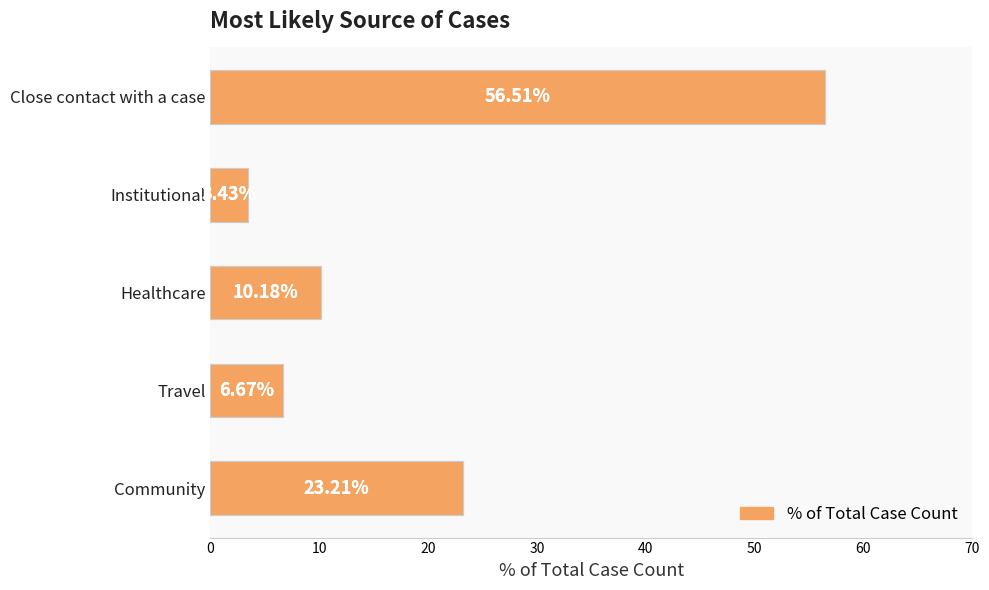

Approximately how many times larger is the value at Healthcare compared to Institutional?

3.0